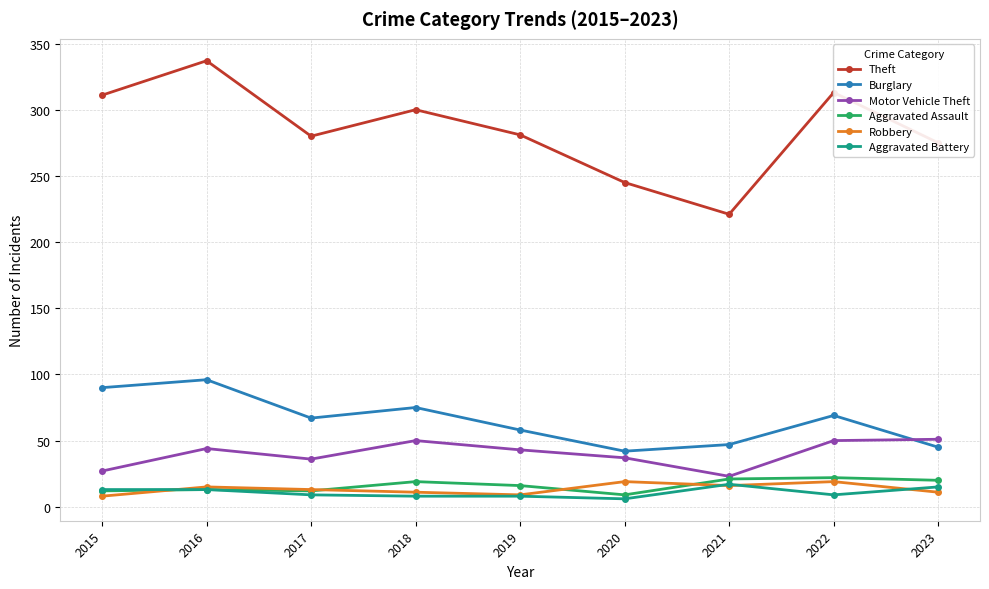

What is the minimum value shown in the chart?

6